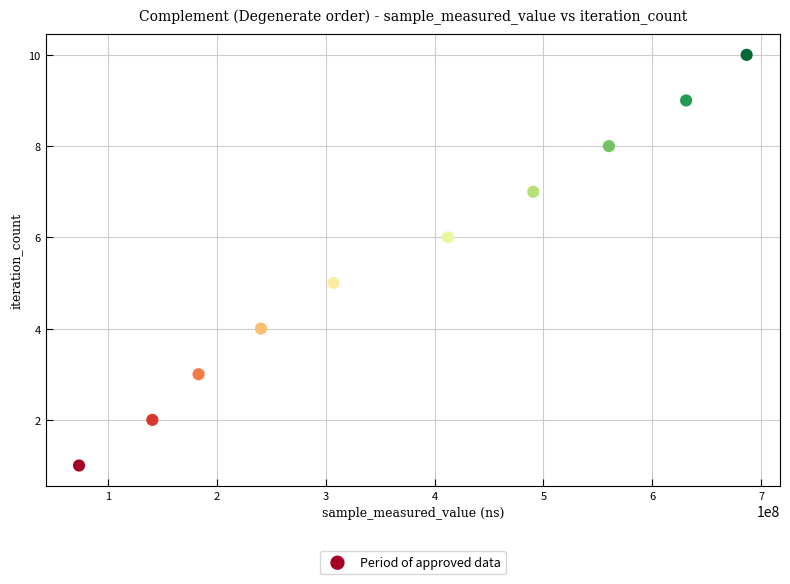

What is the average Y value?

6